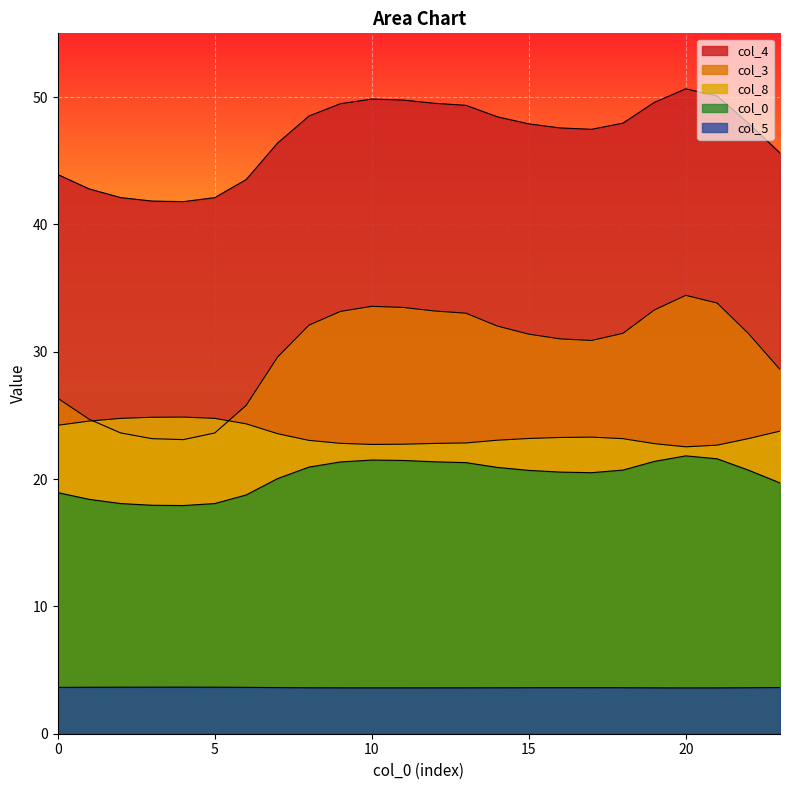

What is the approximate value of col_5 at 8?

3.6